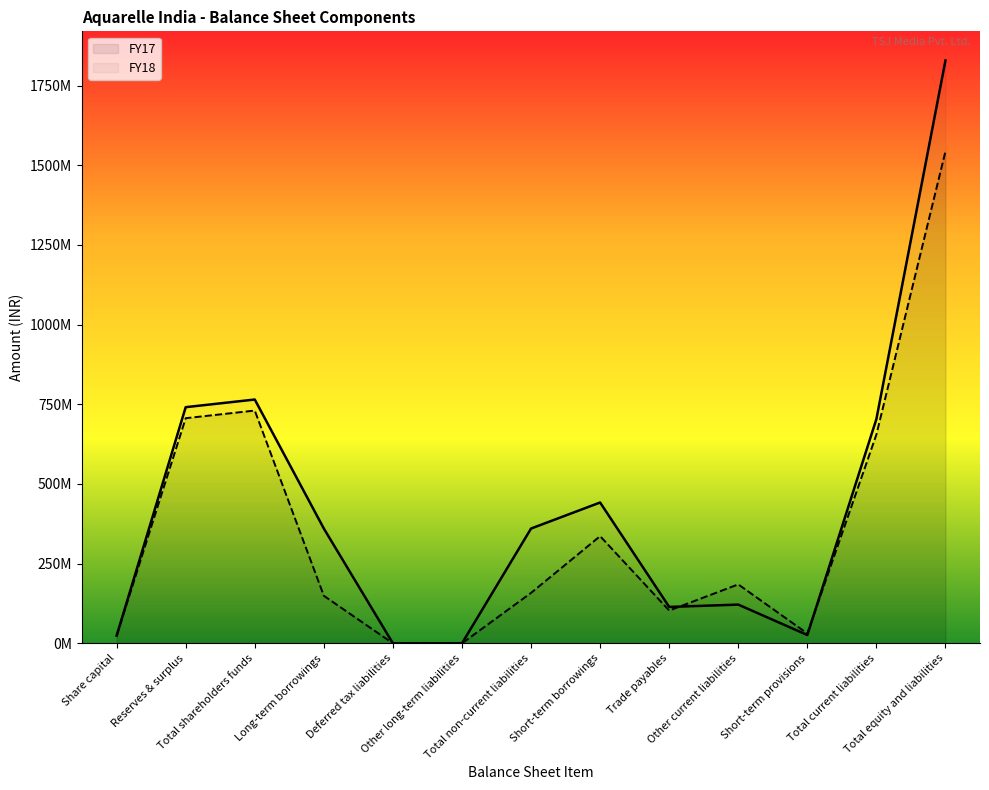

What are all the series names shown in the legend?

FY17, FY18